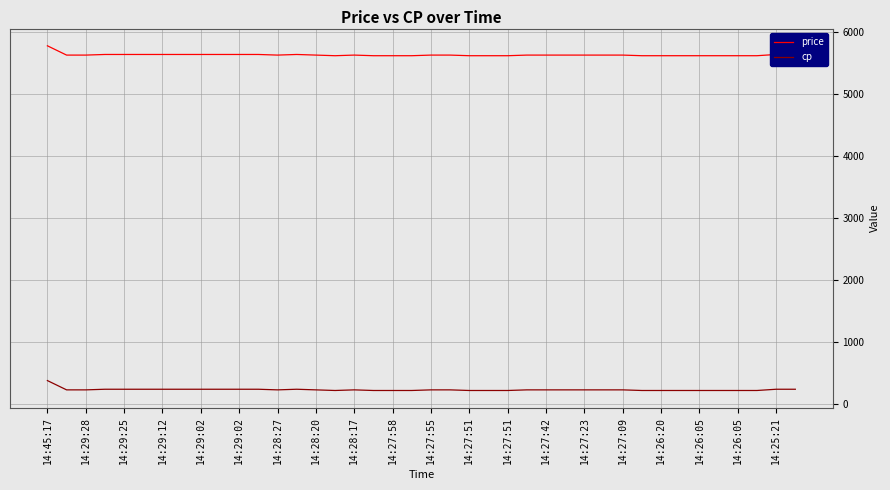

Which series has the largest total across all categories?

price